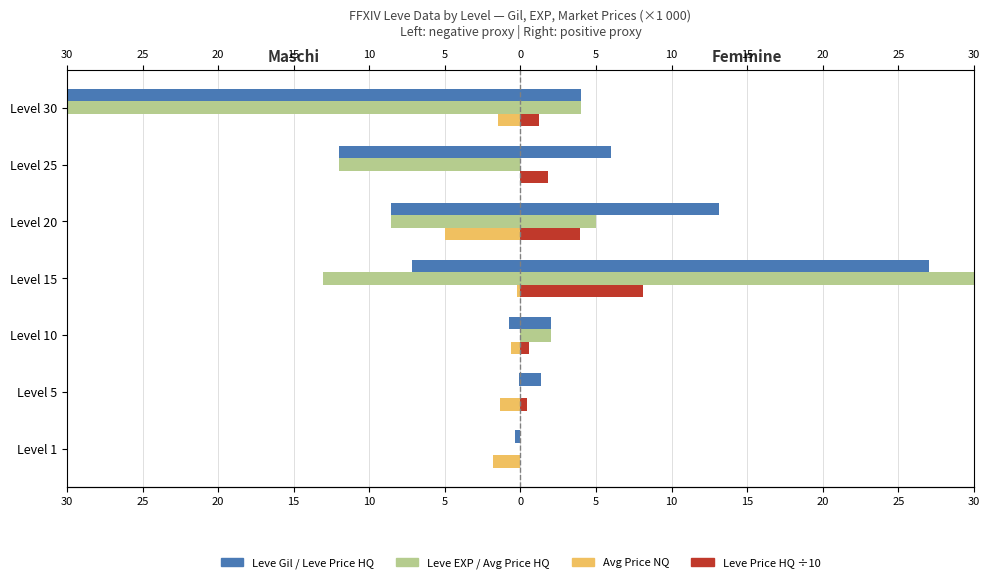

What is the minimum value for Leve EXP?

-31.1